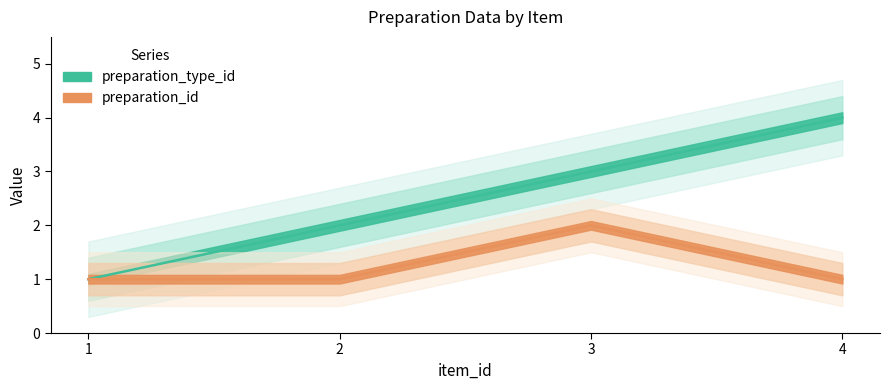

What value does the preparation_id series have at 4?

1